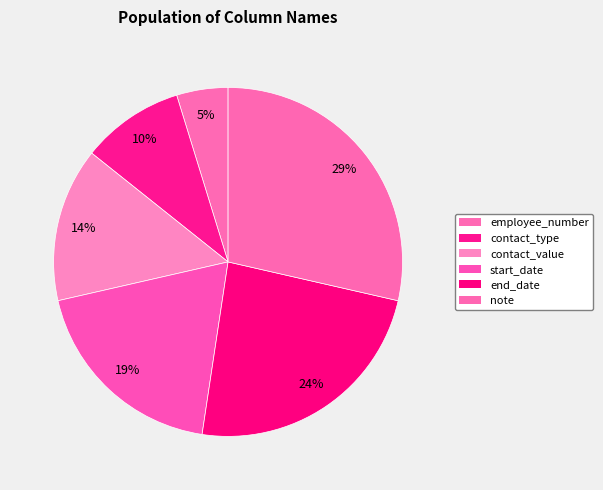

How many slices are in this pie chart?

6